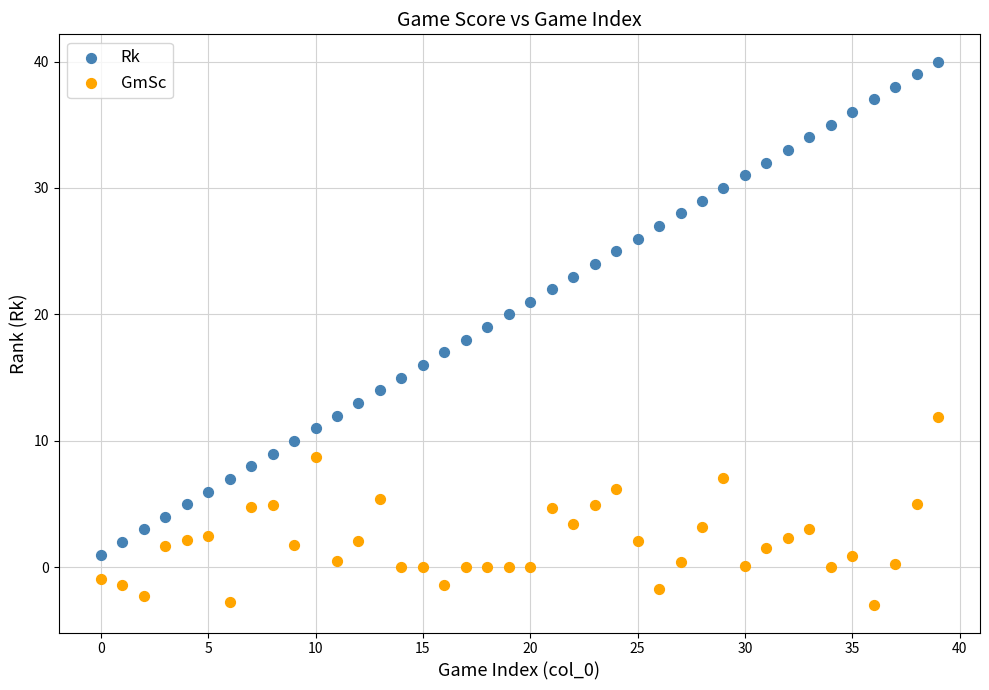

Across all data points, what is the range of Y values (max minus min)?

43.0